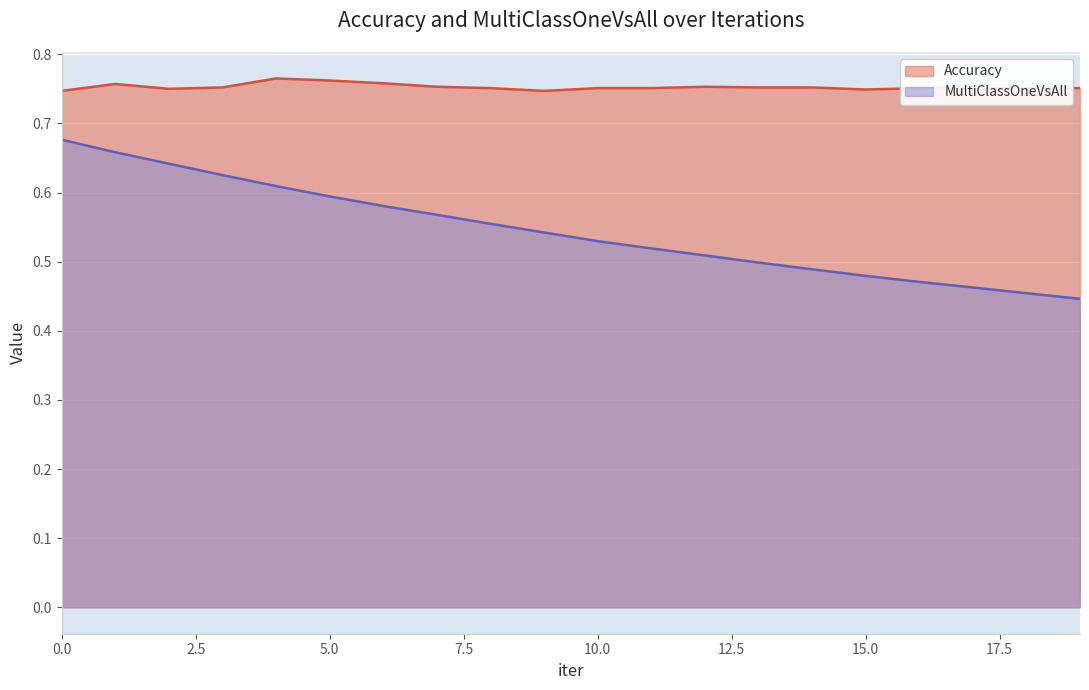

True or false: Accuracy and MultiClassOneVsAll intersect in this chart.

False